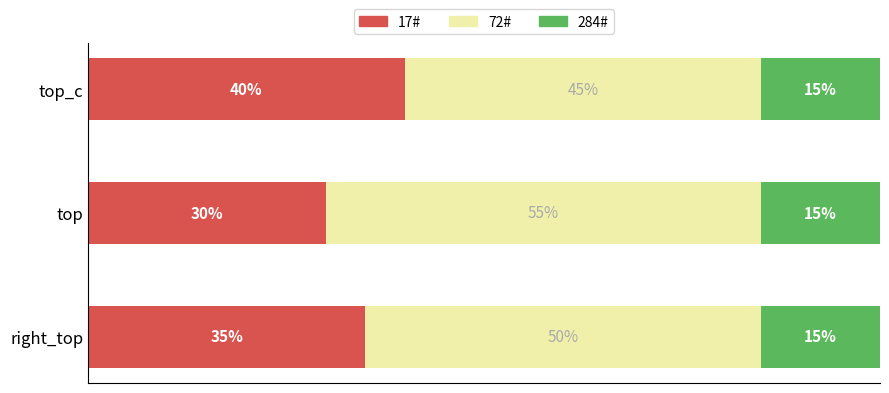

Where is 17# nearest to the value 35?

right_top